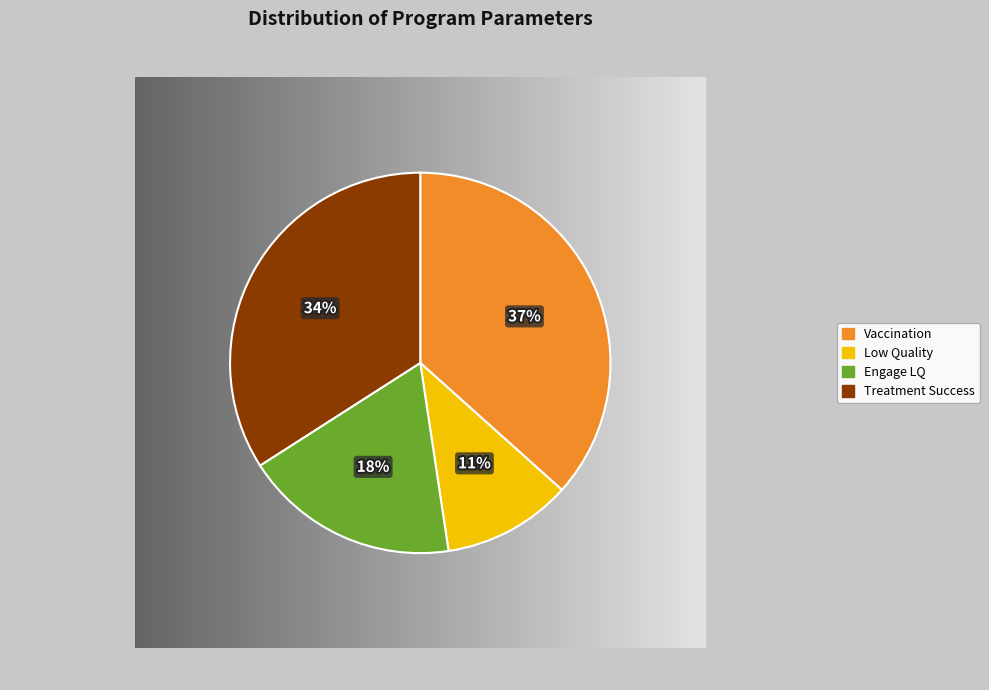

How many segments does this pie chart have?

4